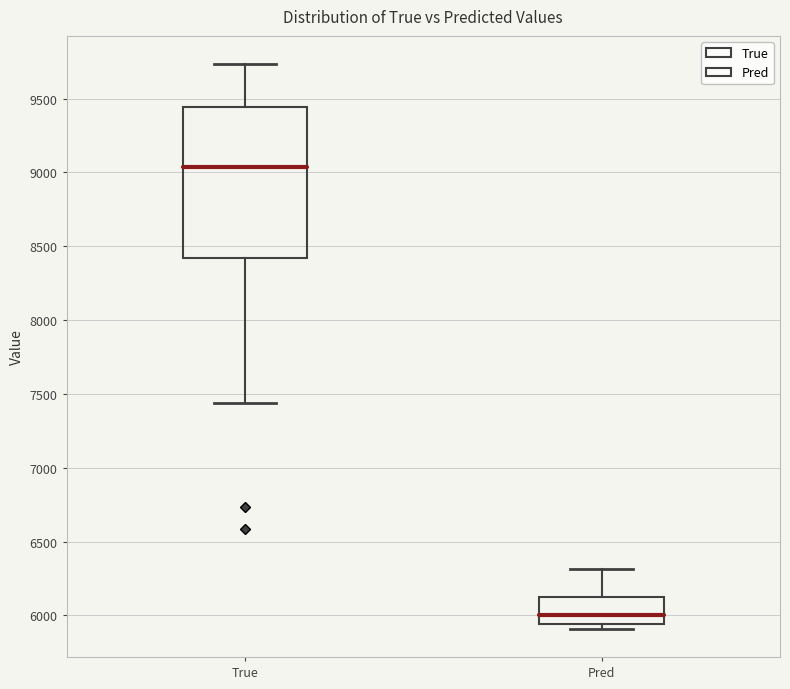

Which box's median line is the highest?

True